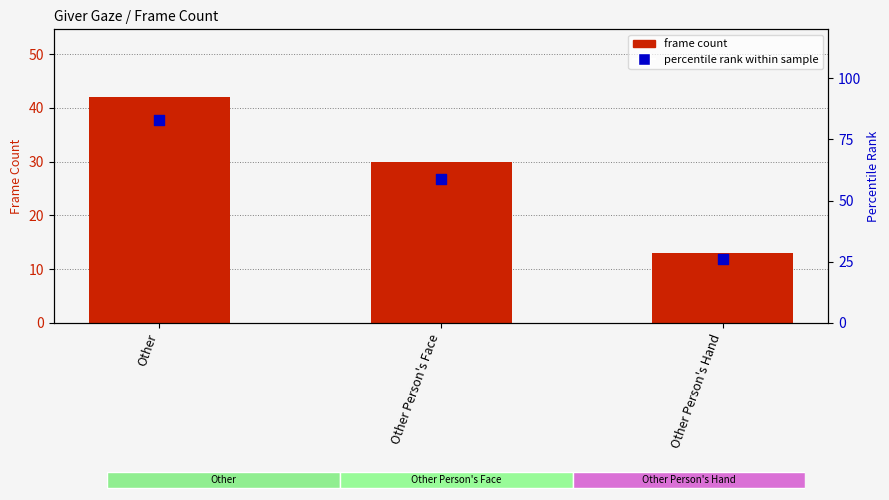

At which category is the sum across all series the highest?

Other